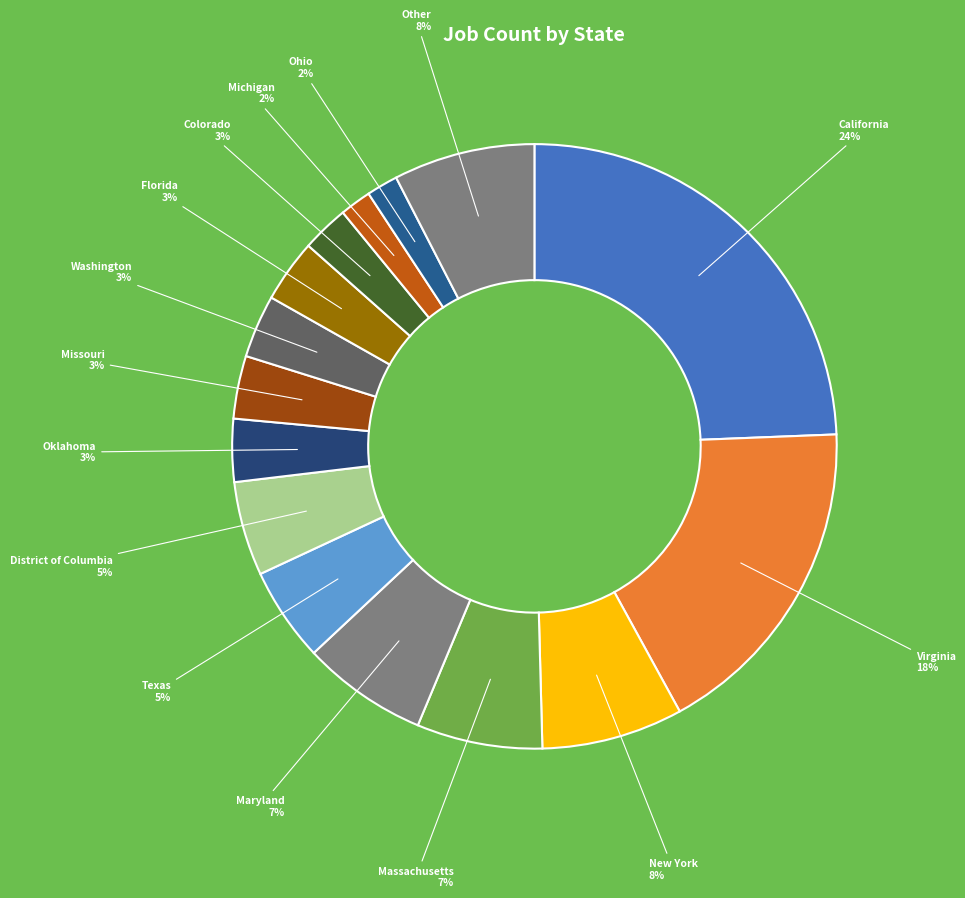

Is the sum of Washington and New York greater than half?

No